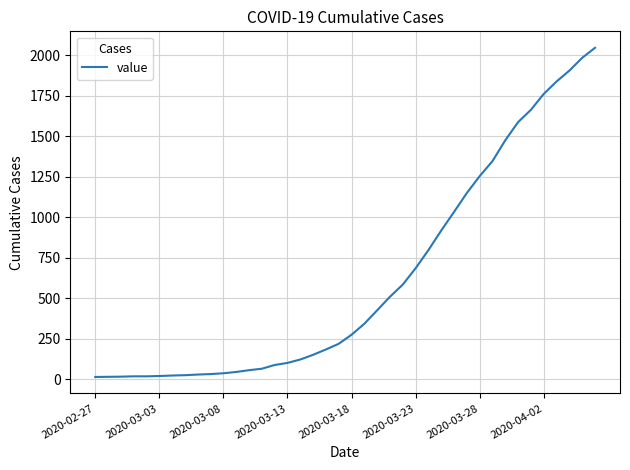

What is the greatest value displayed?

2047